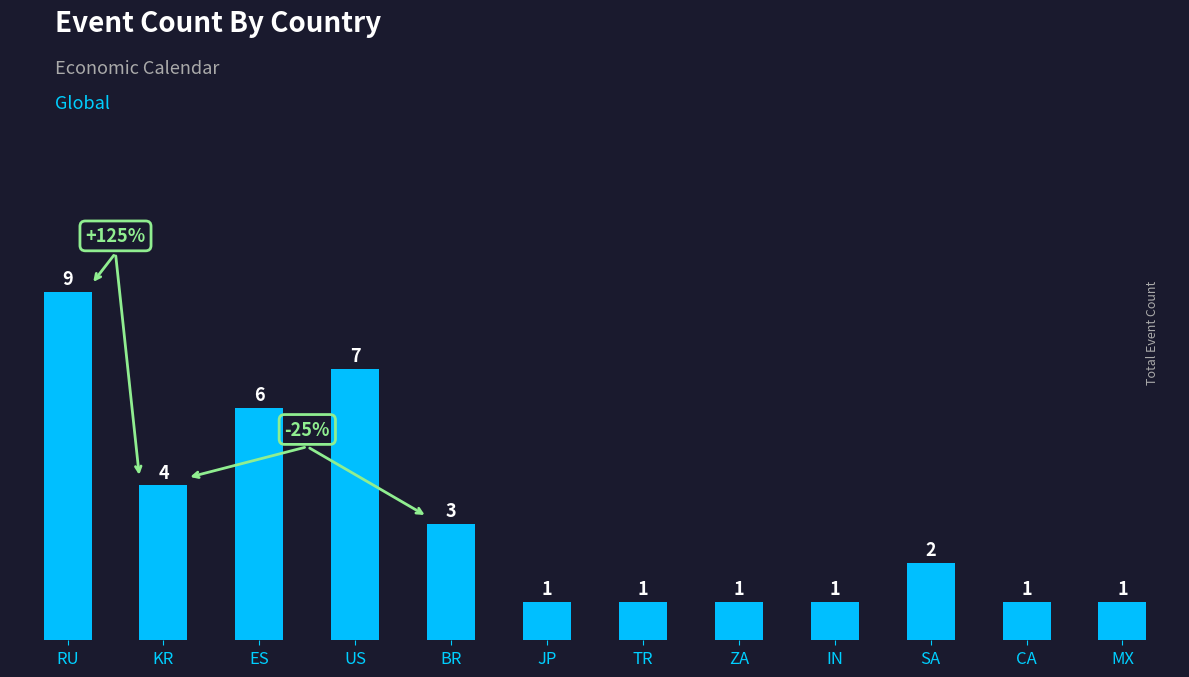

Reading left to right, list all the values displayed in this chart.

9	4	6	7	3	1	1	1	1	2	1	1